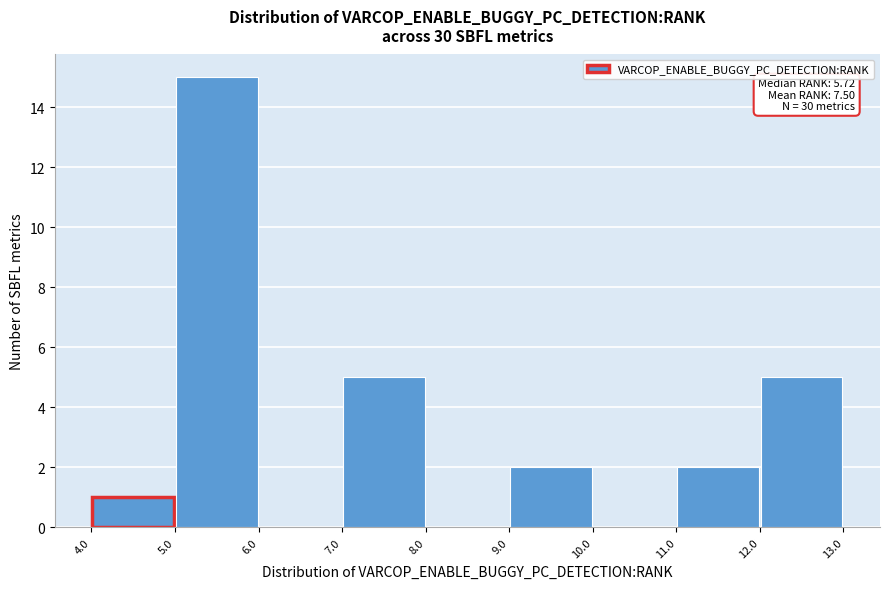

Which range on the x-axis has the tallest bar?

5.0 to 6.0